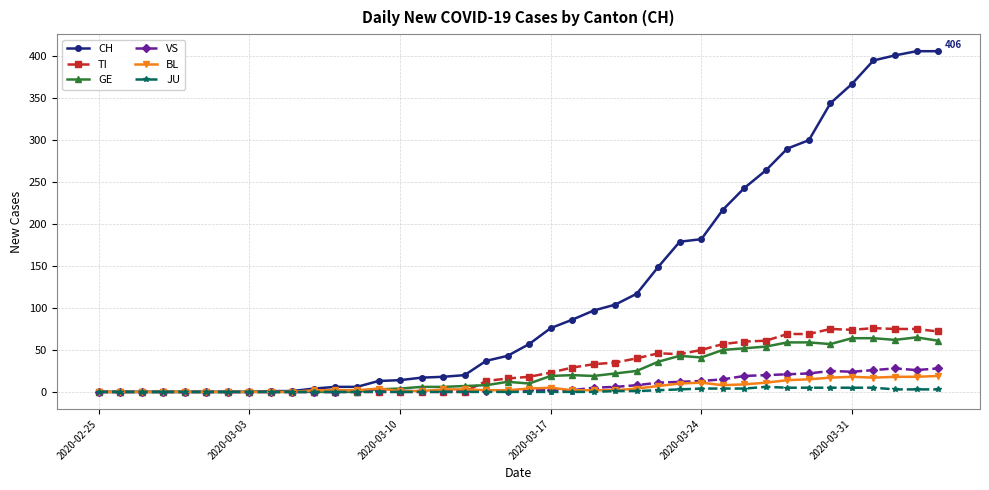

Which series has the largest range (max minus min)?

CH